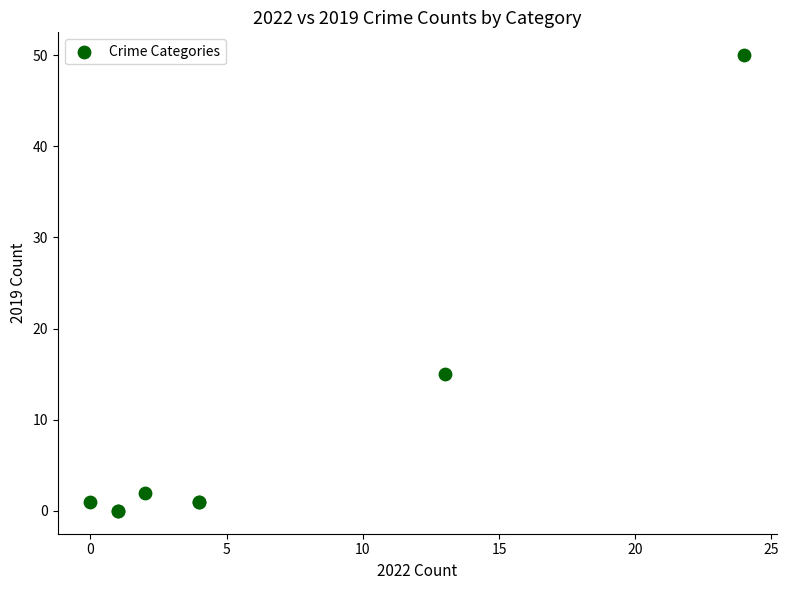

What Y value in the scatter plot is closest to 25?

15